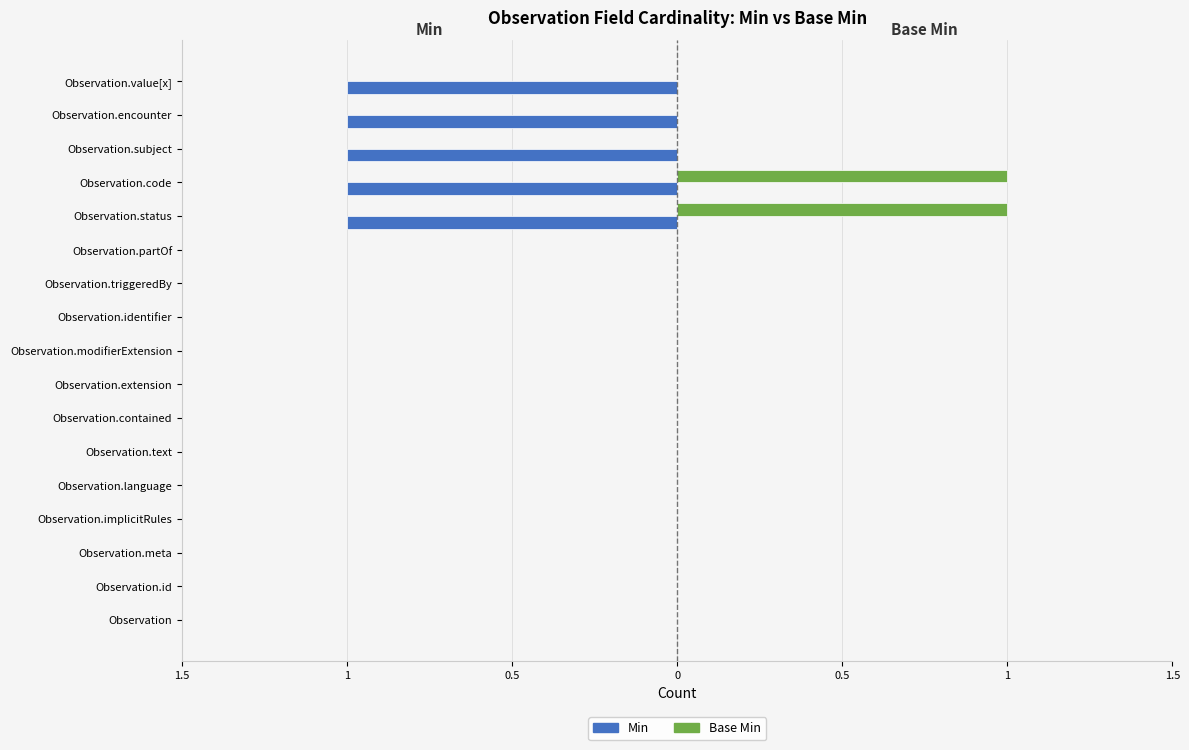

How many Base Min values are between 0 and 1?

17